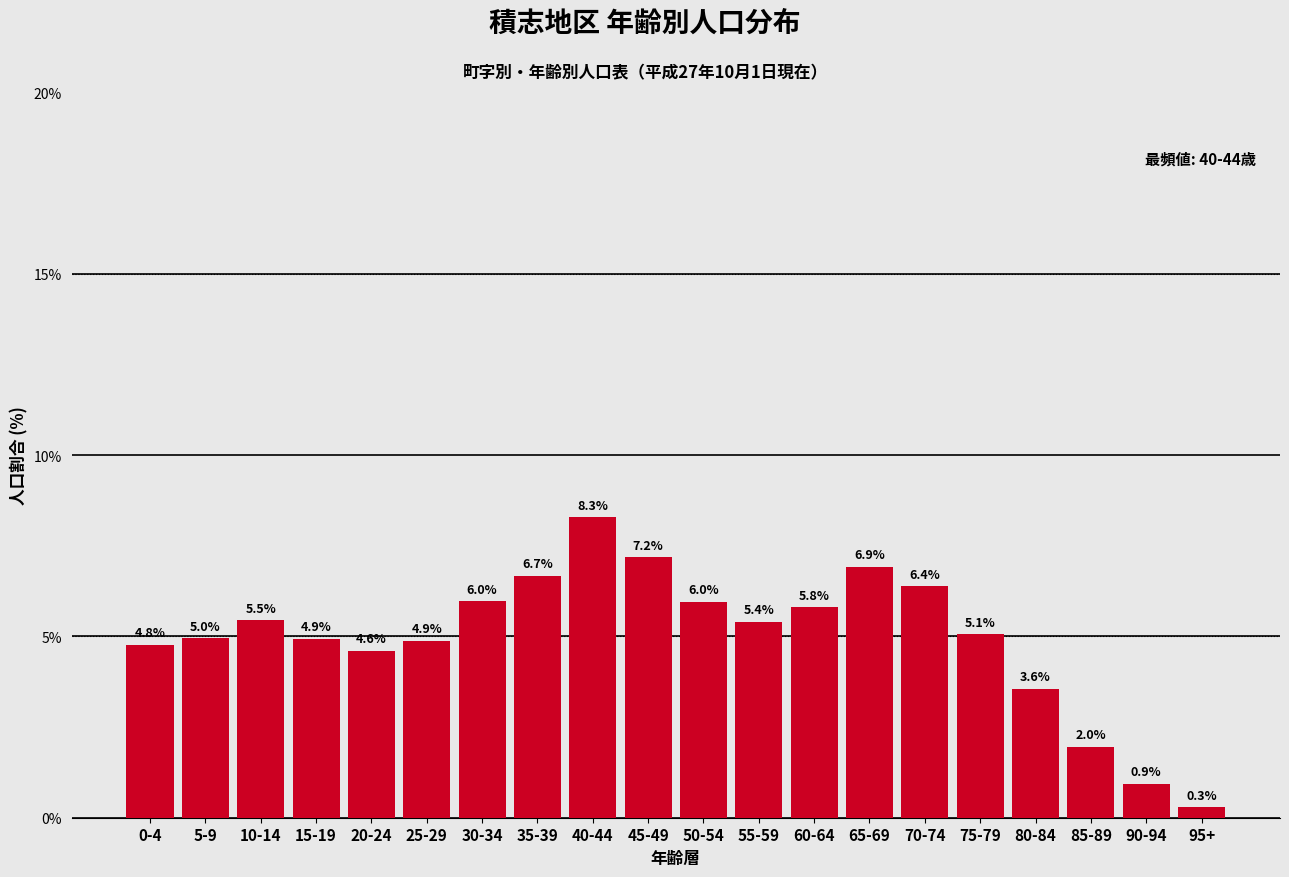

Reading left to right, what are all the values shown in this chart?

0-4=4.8	5-9=5.0	10-14=5.5	15-19=4.9	20-24=4.6	25-29=4.9	30-34=6.0	35-39=6.7	40-44=8.3	45-49=7.2	50-54=6.0	55-59=5.4	60-64=5.8	65-69=6.9	70-74=6.4	75-79=5.1	80-84=3.6	85-89=2.0	90-94=0.9	95+=0.3